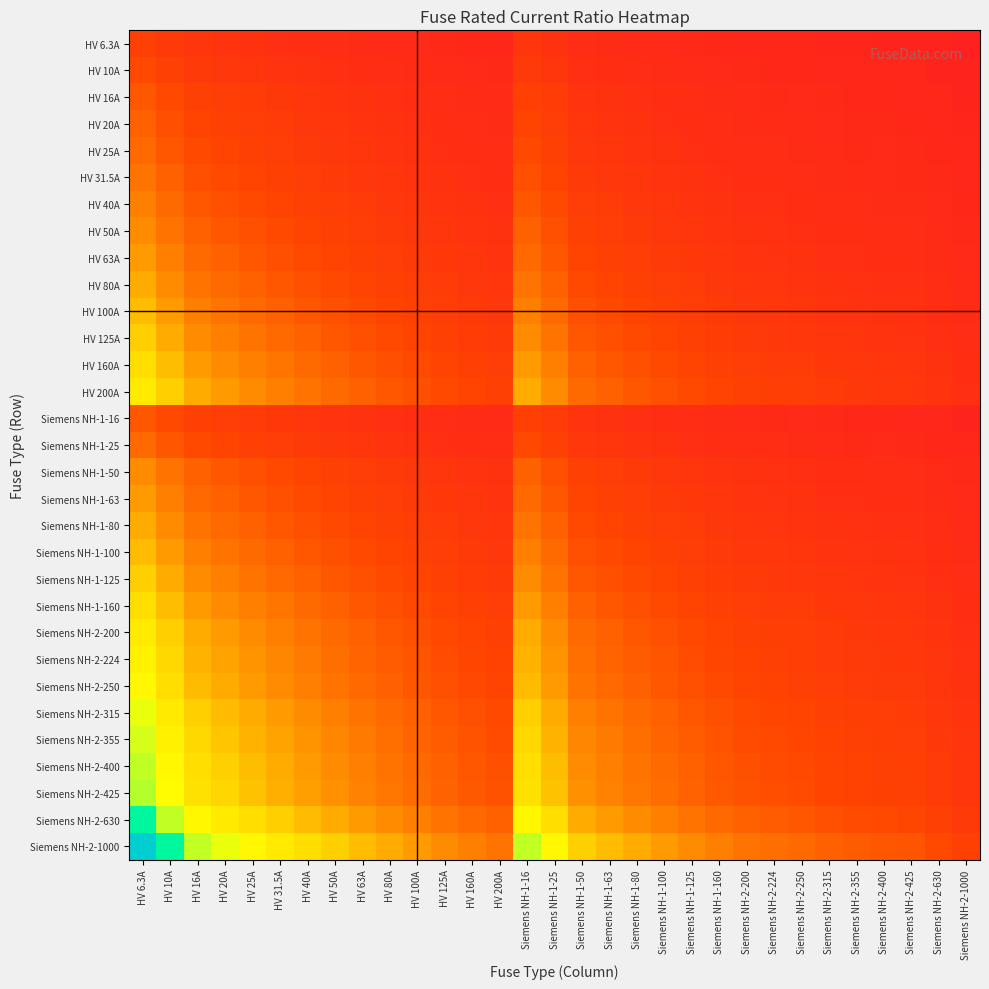

Which has a higher value, HV 63A or HV 10A?

HV 10A